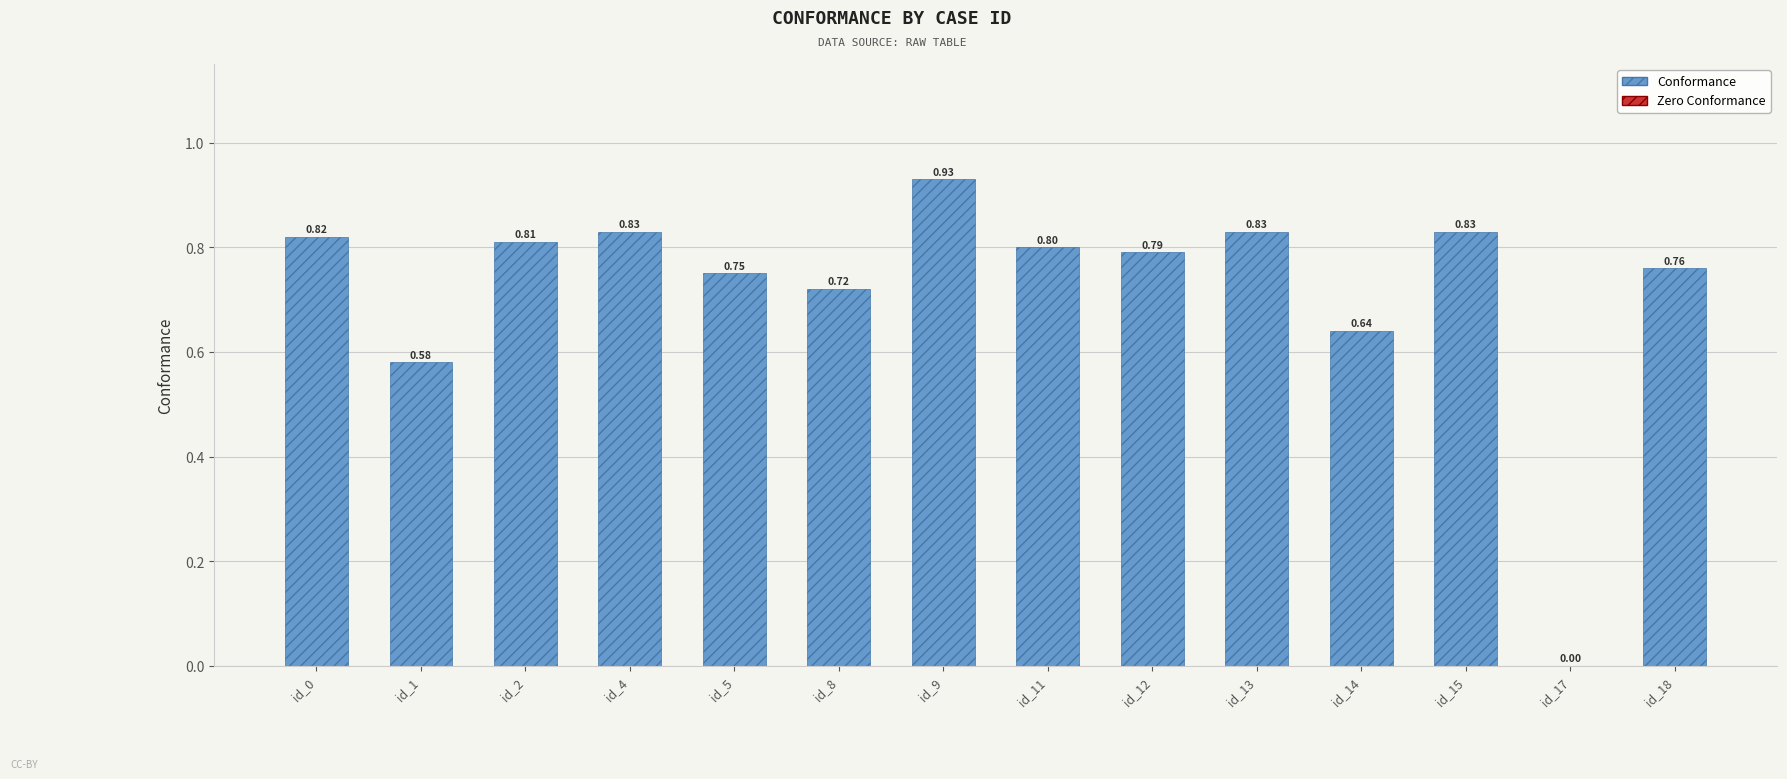

What is the sum of all values?

10.1